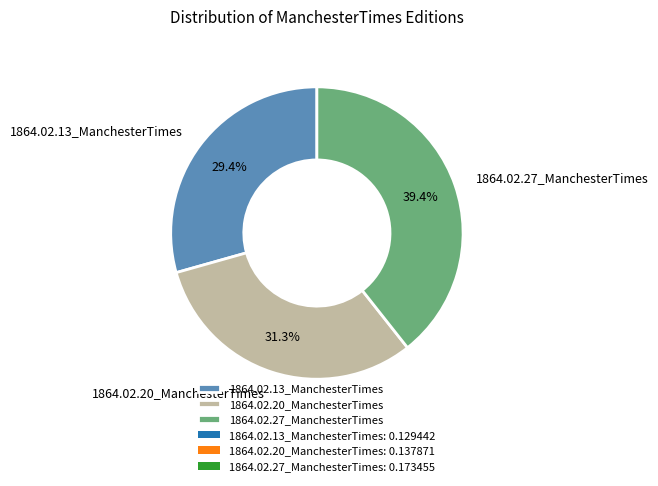

True or false: 1864.02.13_ManchesterTimes accounts for 42% of the total.

False